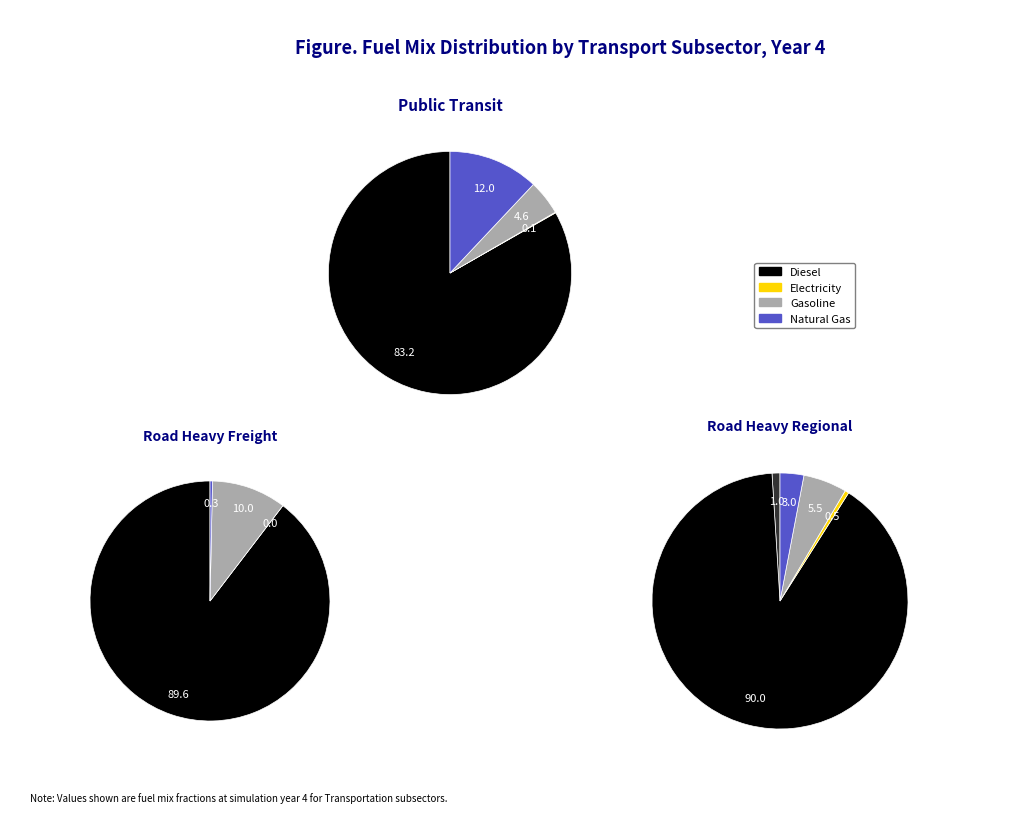

To the nearest percent, what percentage of the pie is natural_gas?

12%